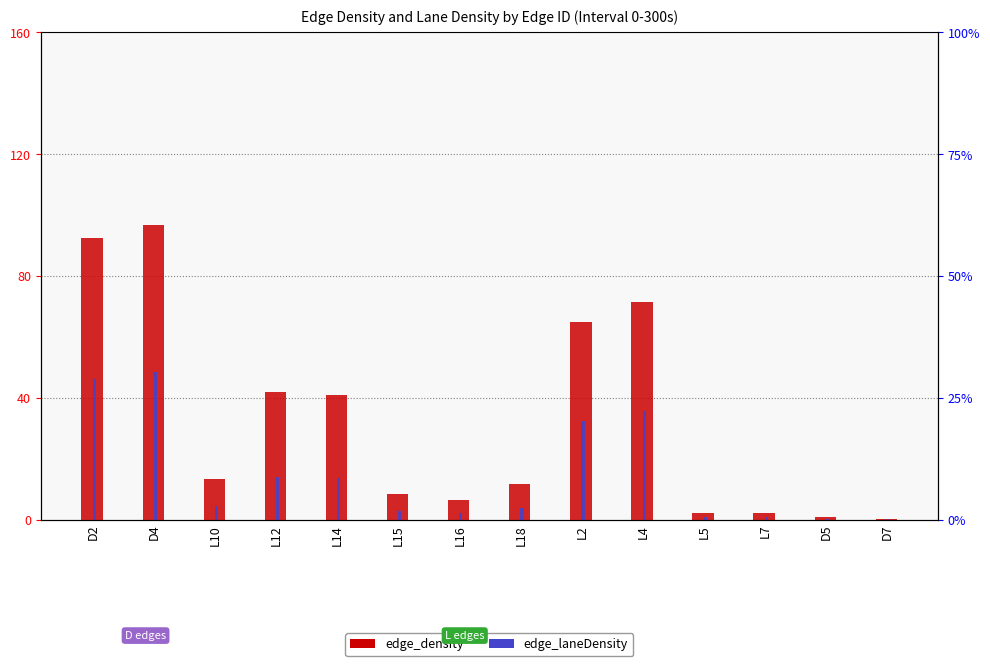

At how many categories does at least one series exceed 69?

3